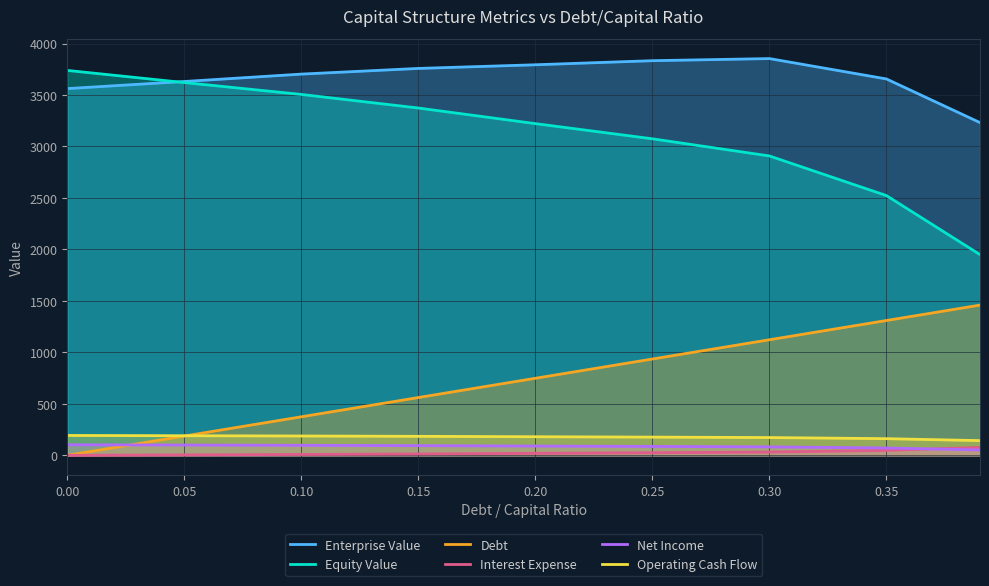

Which series has the widest spread of values?

Equity Value